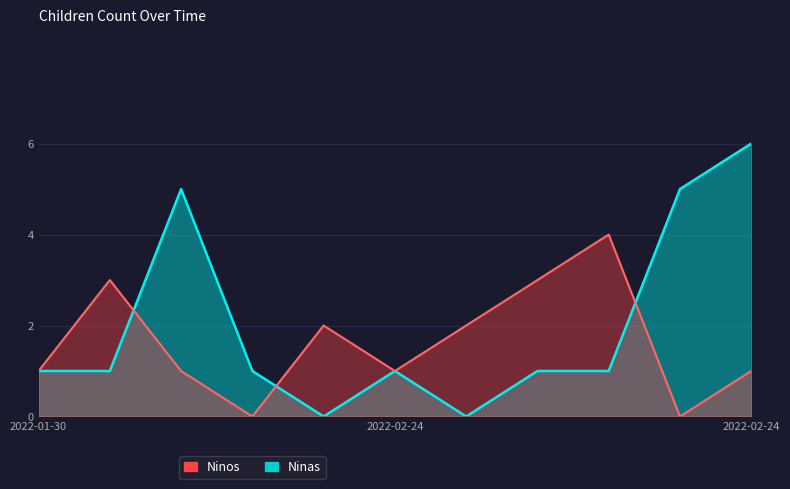

What is the label of the 4th point from the right?

2022-02-24